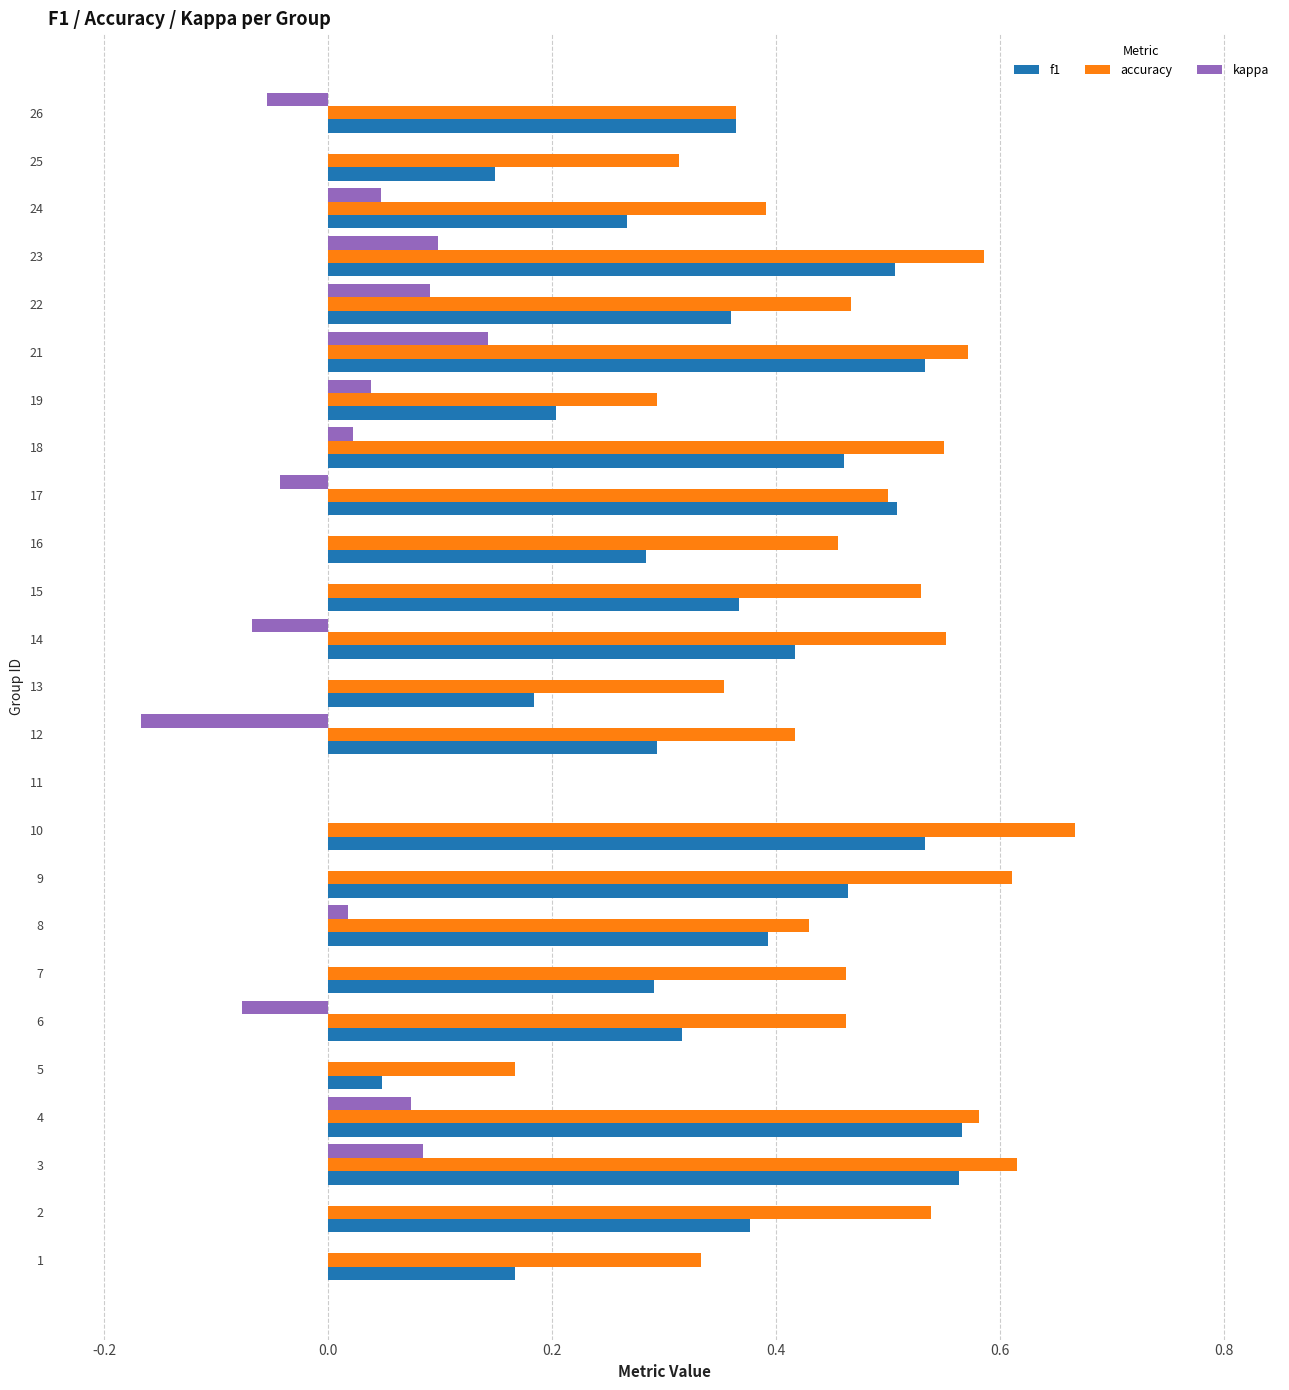

Which category has the highest value across all series?

10